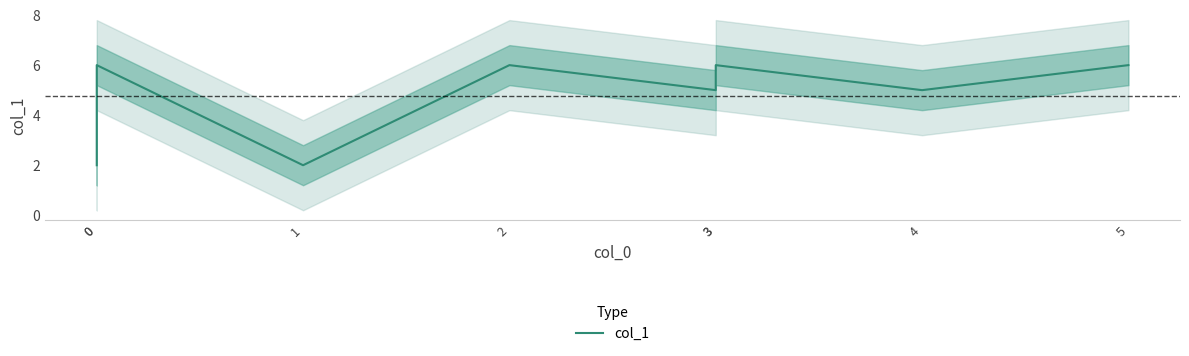

Reading right to left, list all the values displayed in this chart.

6	5	6	5	6	2	6	2